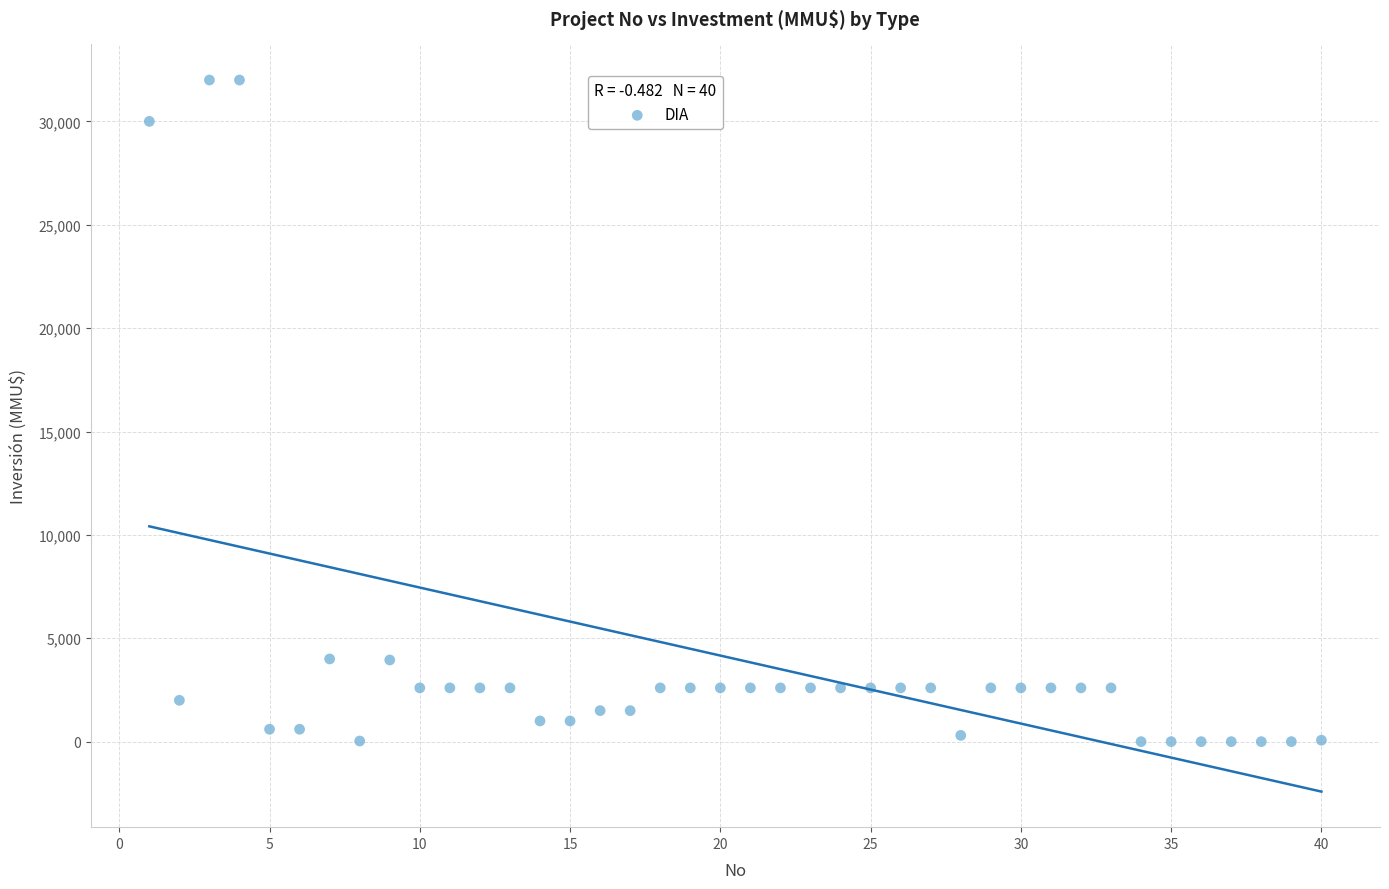

What is the range of Y values (max minus min)?

32000